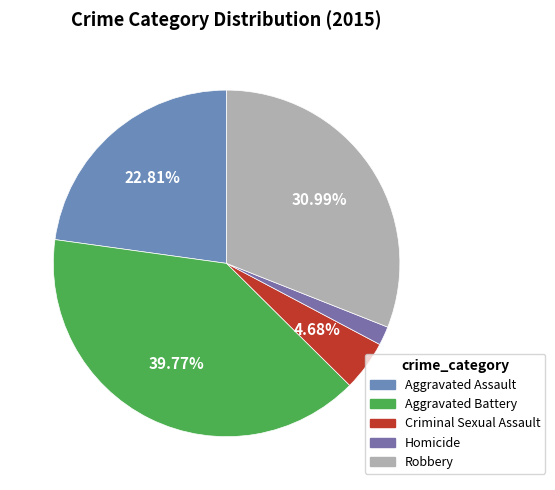

Which slice is the largest?

Aggravated Battery